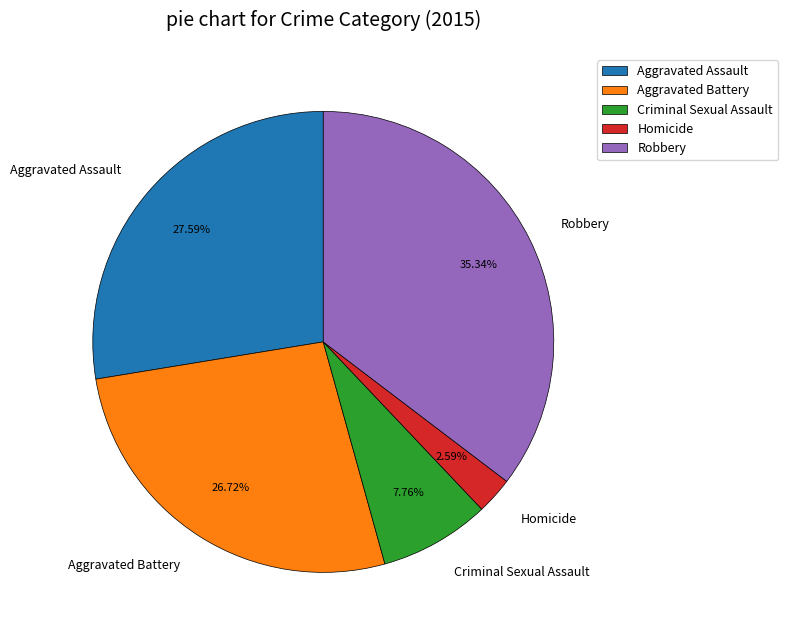

What is the ratio of the value at Homicide to the value at Robbery?

0.1